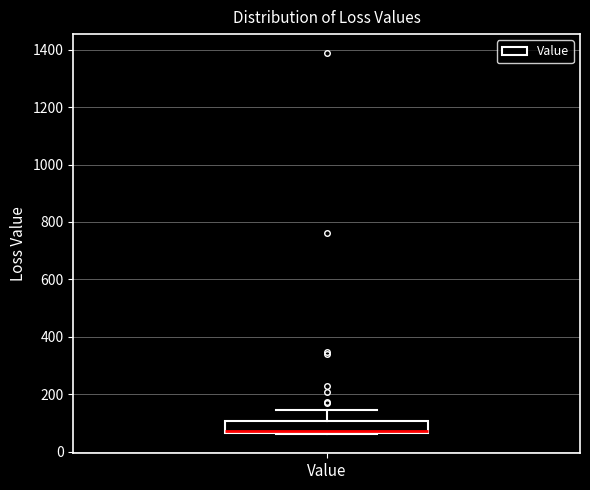

Read this box plot against the y-axis: the position of the median line, the range covered by the box, and the ends of both whiskers. The values are not printed on the chart, so give them approximately, as read against the axis.

median 80, box 60 to 100, whiskers 60 to 140